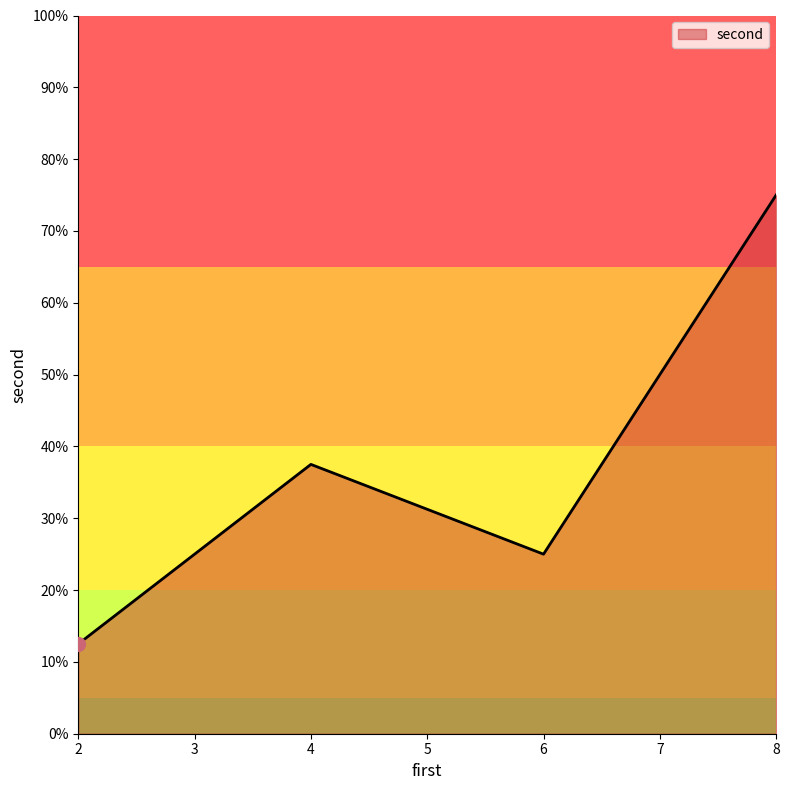

At which category does the chart reach its peak across all series?

8